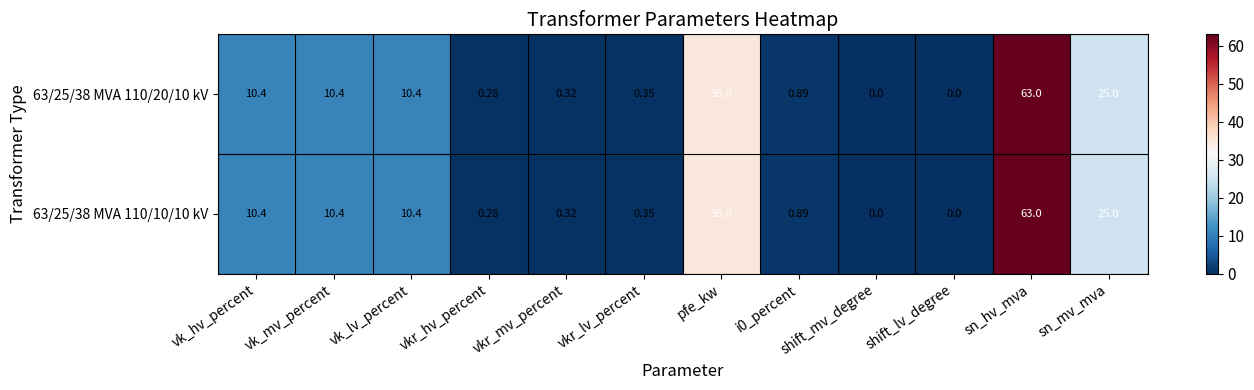

At which category is the sum across all series the highest?

sn_hv_mva